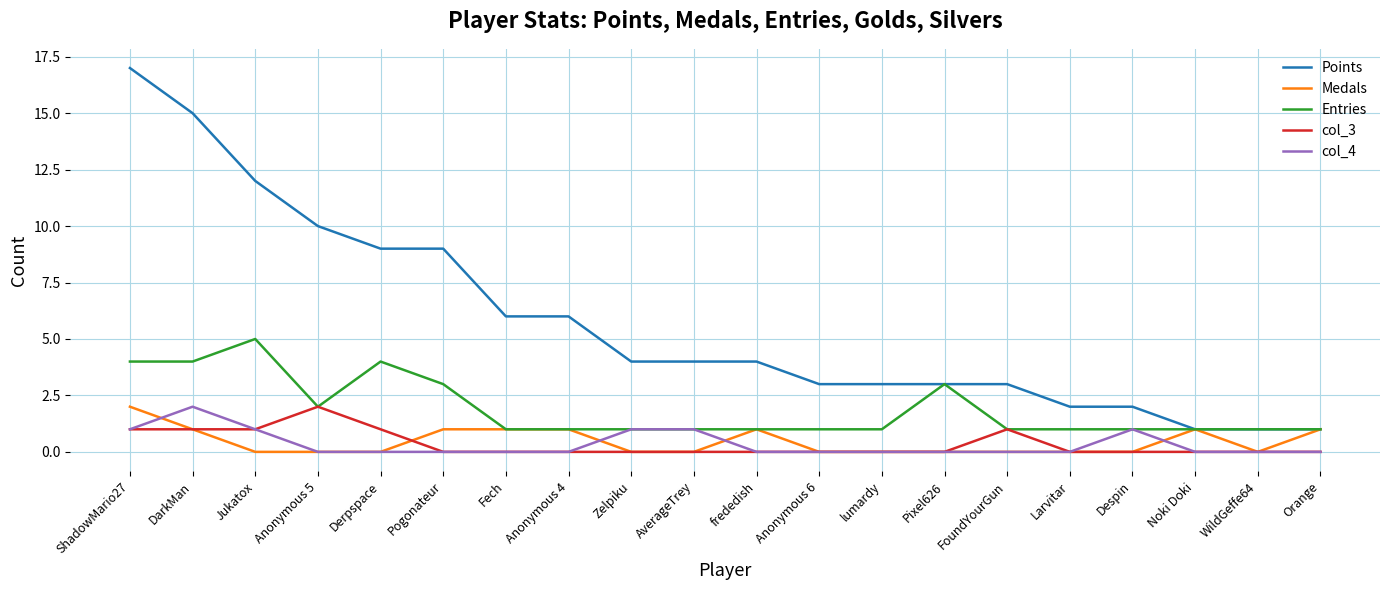

Reading left to right, list all the values displayed in this chart.

Points: 17	15	12	10	9	9	6	6	4	4	4	3	3	3	3	2	2	1	1	1
Medals: 2	1	0	0	0	1	1	1	0	0	1	0	0	0	0	0	0	1	0	1
Entries: 4	4	5	2	4	3	1	1	1	1	1	1	1	3	1	1	1	1	1	1
col_3: 1	1	1	2	1	0	0	0	0	0	0	0	0	0	1	0	0	0	0	0
col_4: 1	2	1	0	0	0	0	0	1	1	0	0	0	0	0	0	1	0	0	0